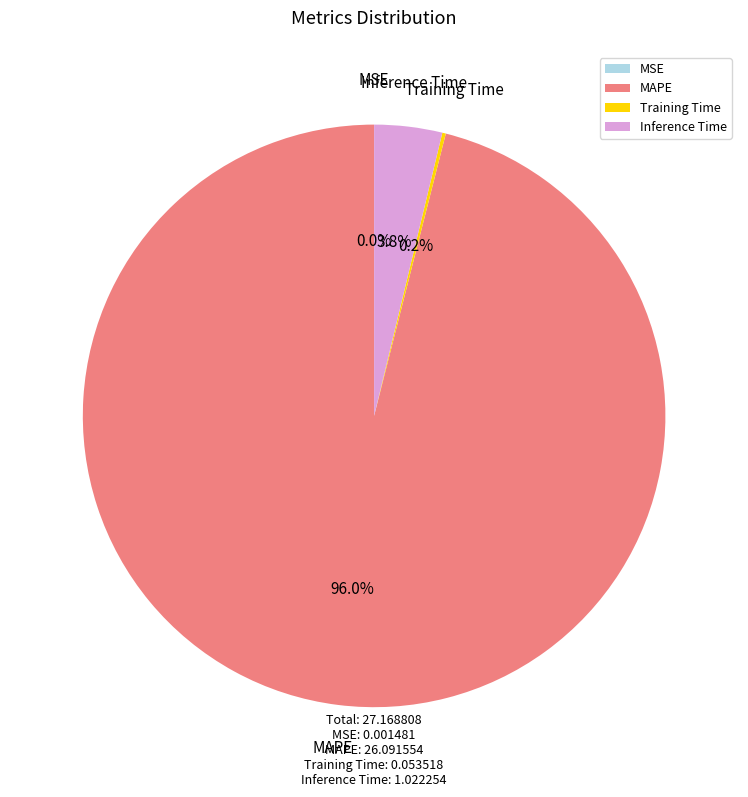

To the nearest percent, what percentage of the pie is MAPE?

96%